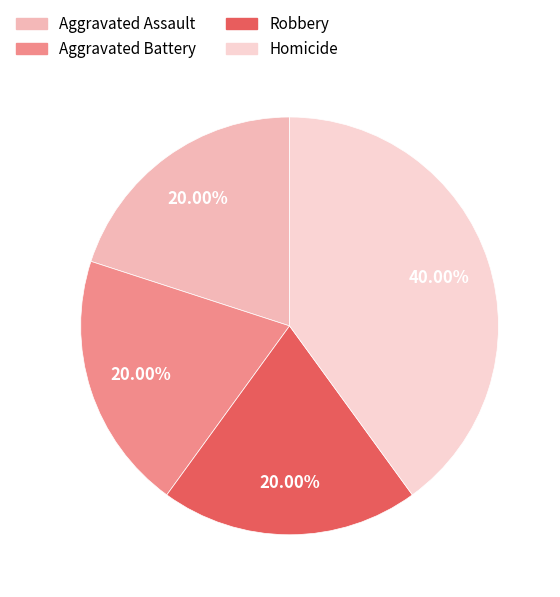

Which category has the biggest portion of the pie?

Homicide